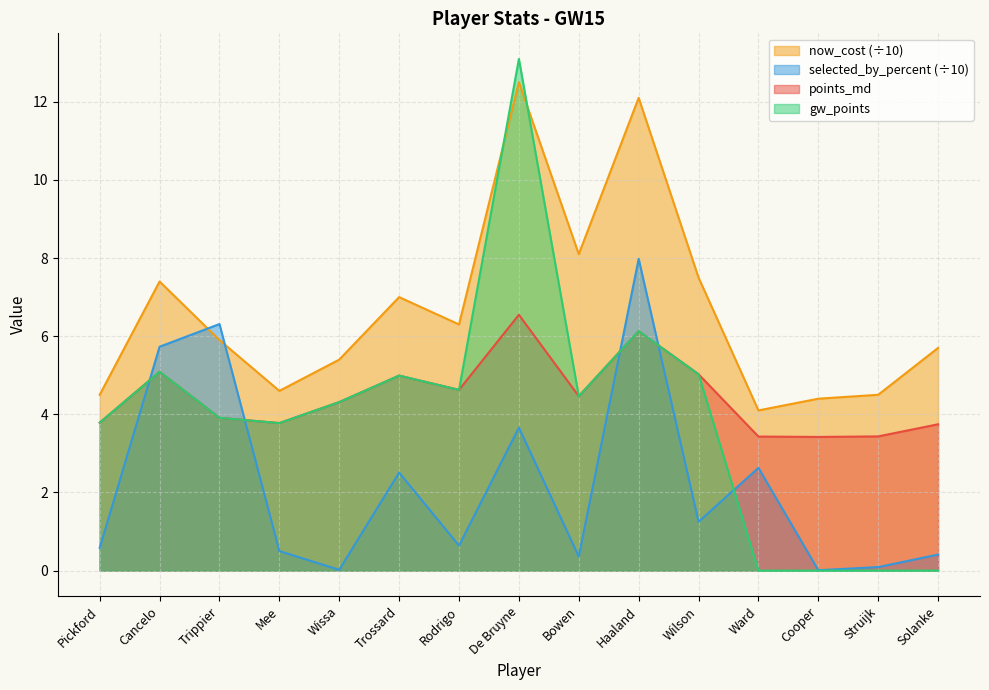

Is the value of now_cost at Haaland greater than the value of points_md at De Bruyne?

Yes